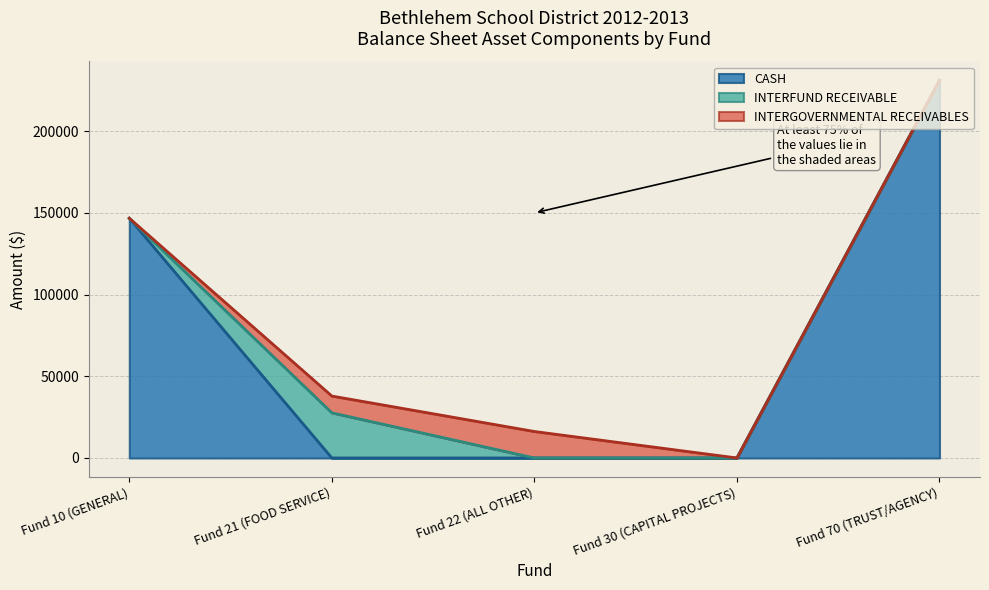

Is it true that CASH equals 231116.7 at Fund 70 (TRUST/AGENCY)?

True